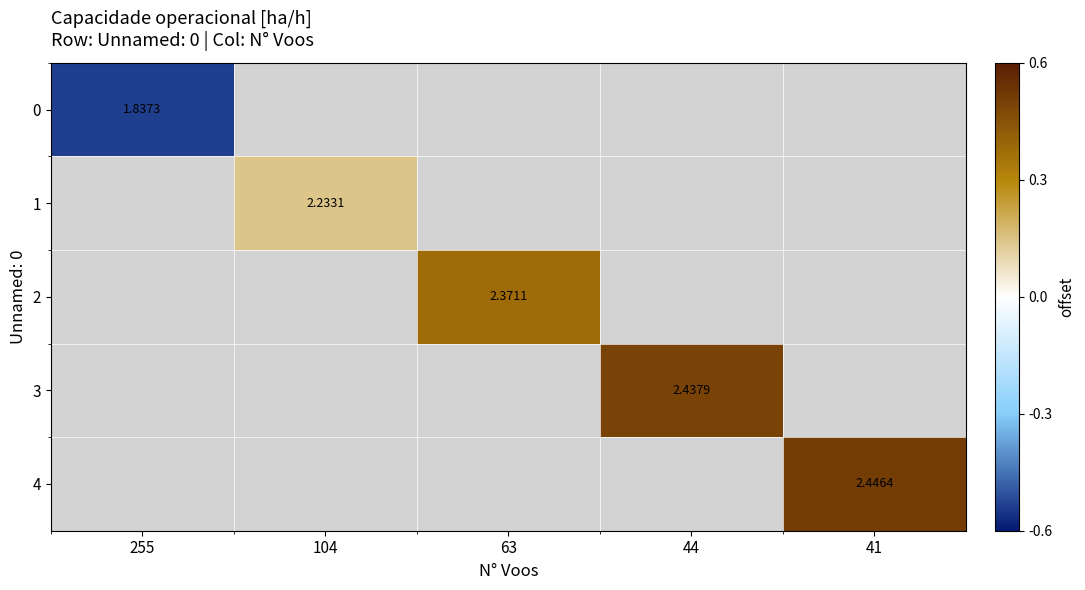

Rank the series by their average value, from lowest to highest.

0, 1, 2, 3, 4